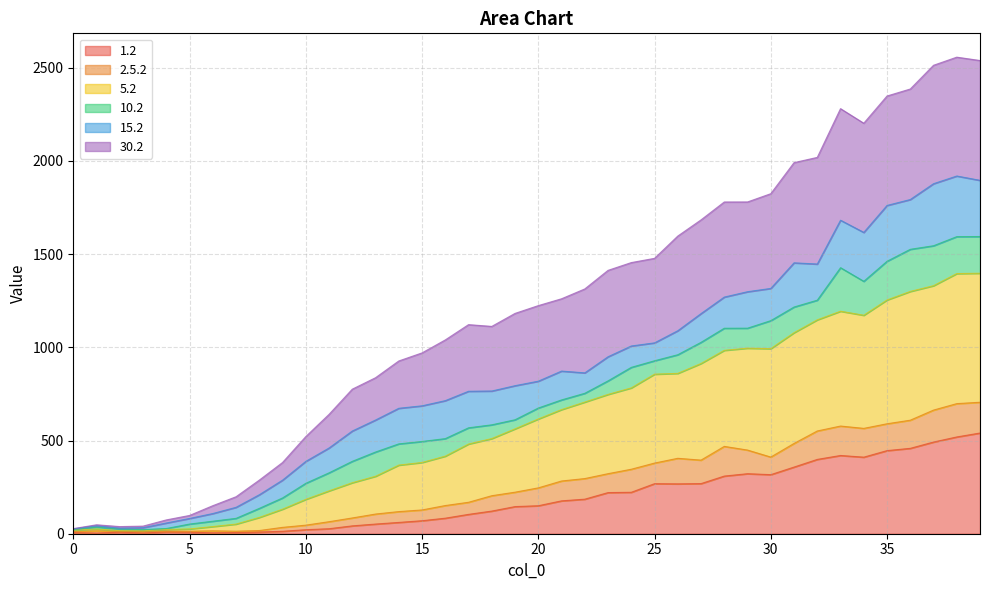

Which category has the highest value in the 30.2 series?

38